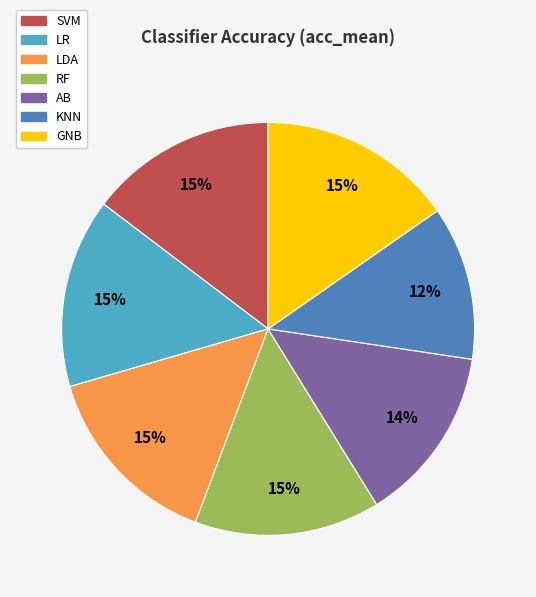

How many slices are in this pie chart?

7